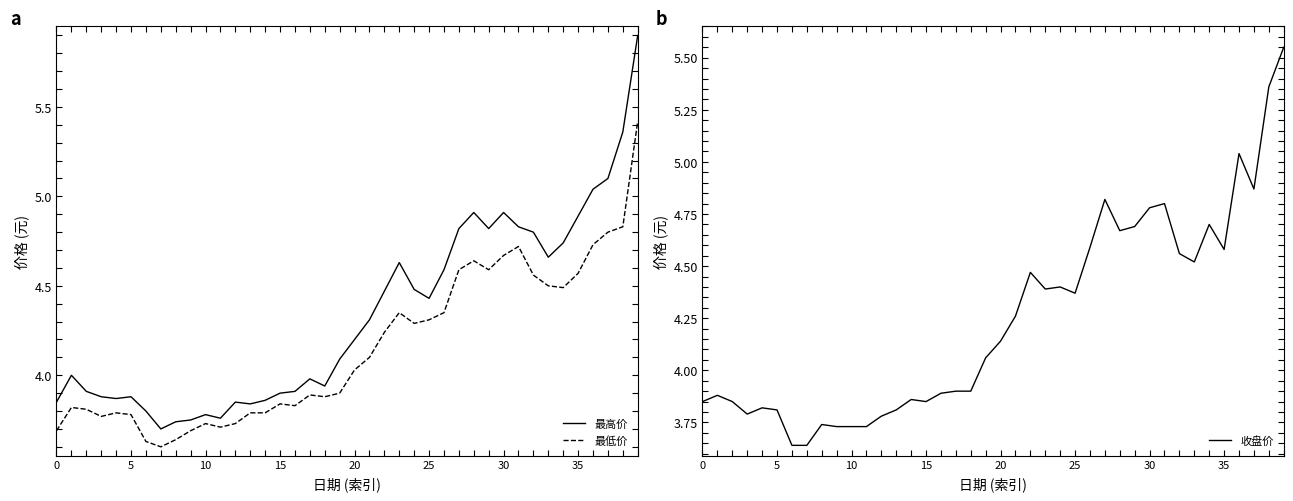

True or false: 最高价 and 最低价 intersect in this chart.

False